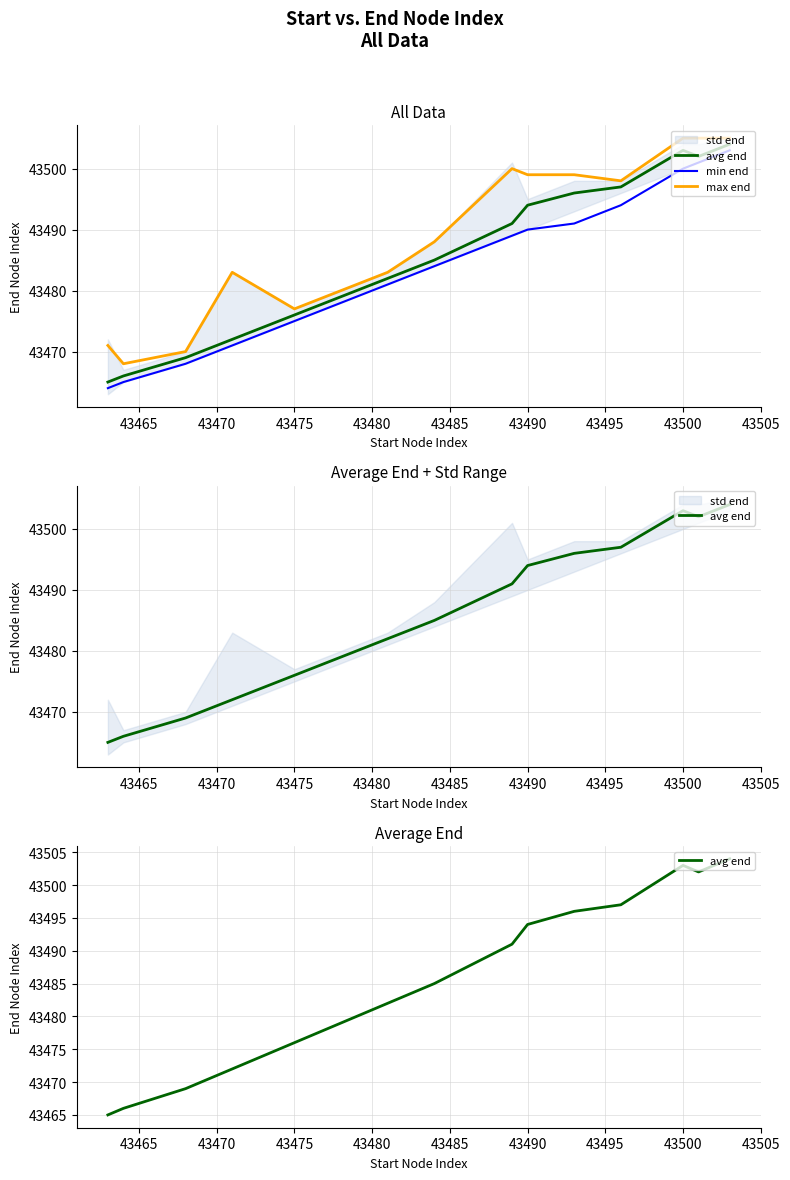

Which series has the largest total across all categories?

max end